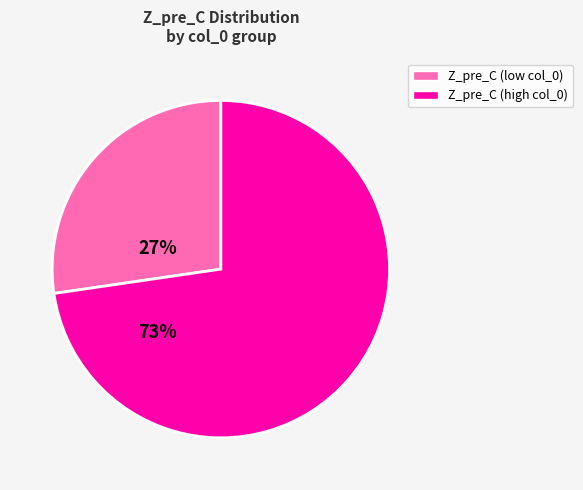

Rank the categories by value from lowest to highest.

Z_pre_C (low col_0), Z_pre_C (high col_0)